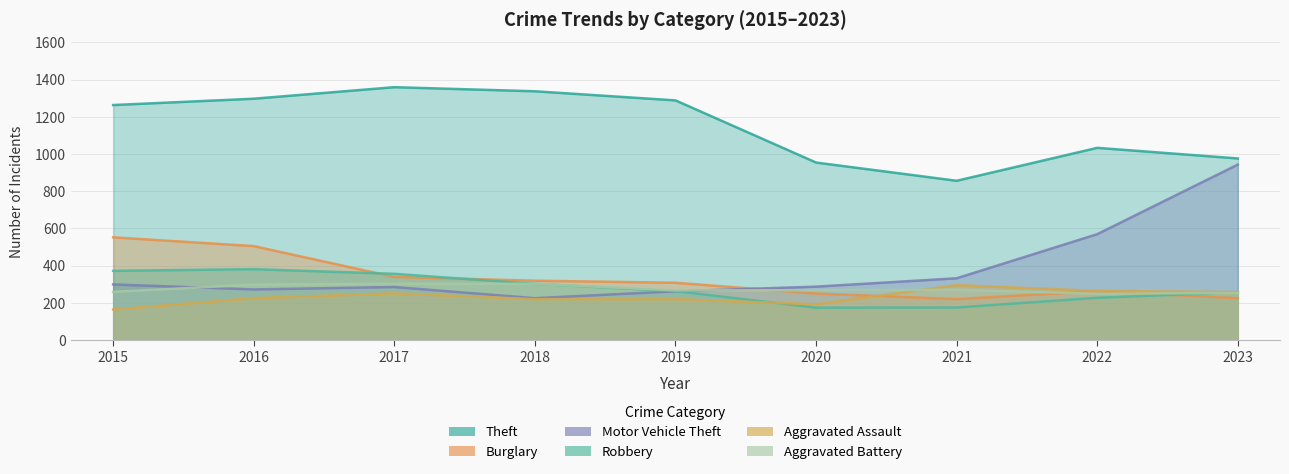

Where does the Aggravated Assault series first go above 225?

2017